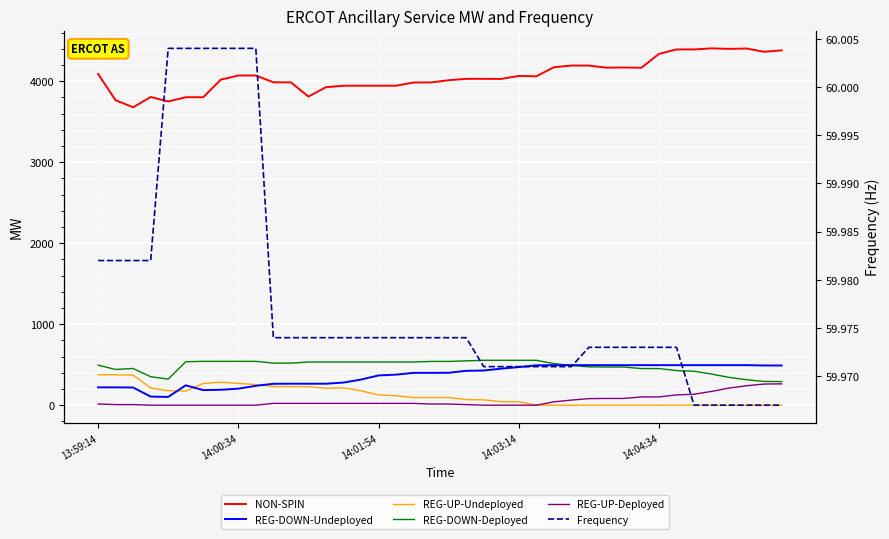

What is the highest value of the REG-UP-Undeployed series?

375.0